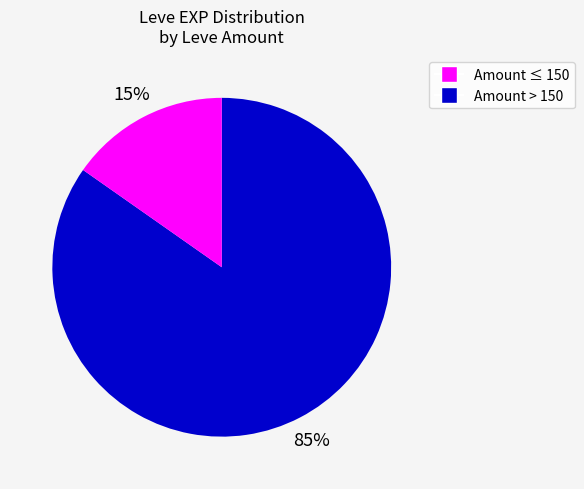

Does any single category account for the majority?

Yes